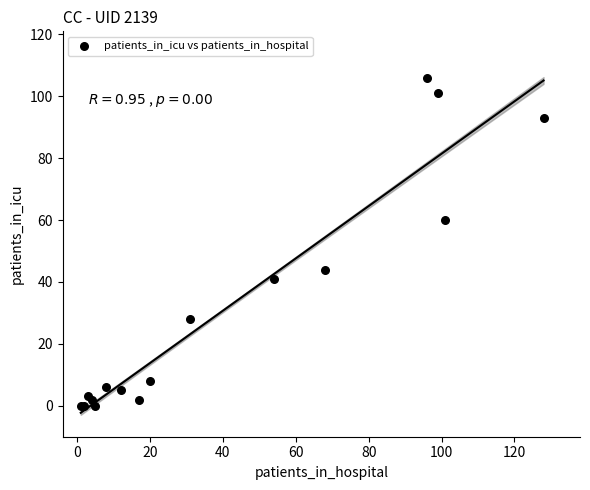

What Y value in the scatter plot is closest to 53?

60